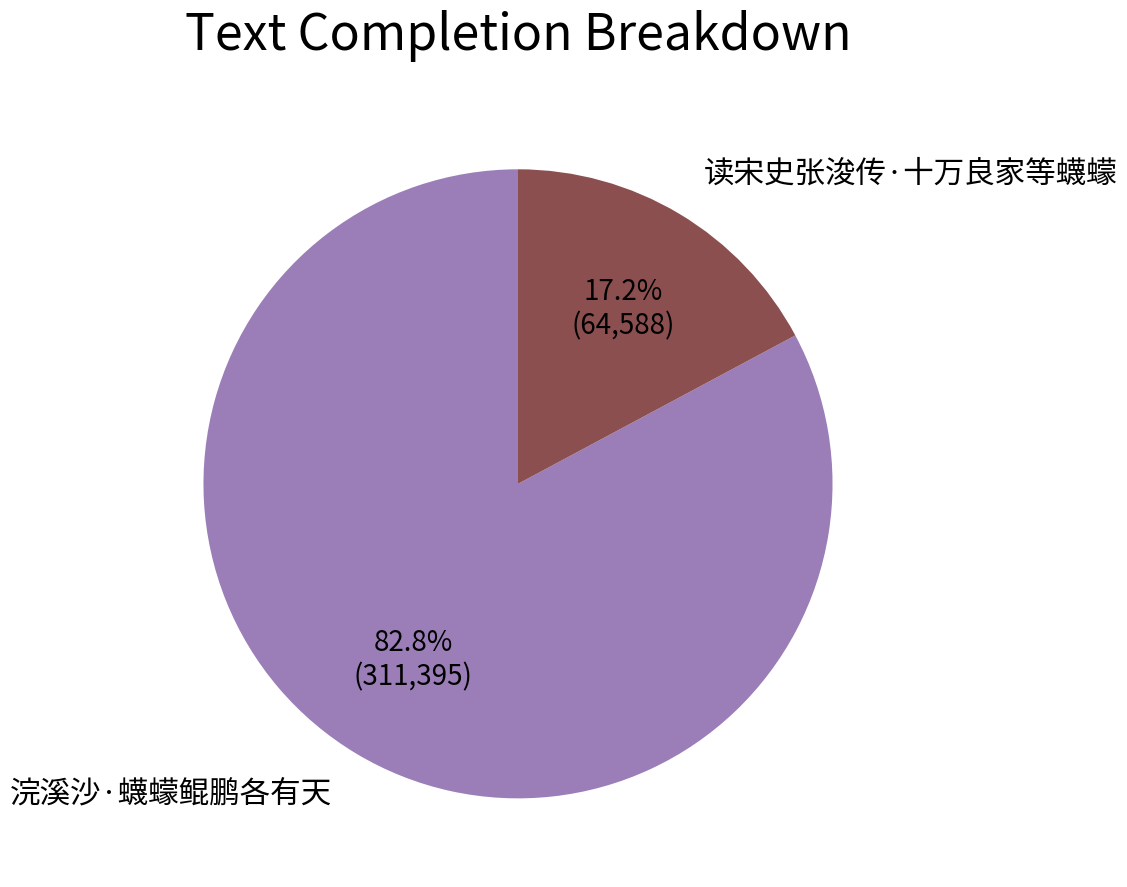

Which slice is the smallest?

读宋史张浚传·十万良家等蠛蠓